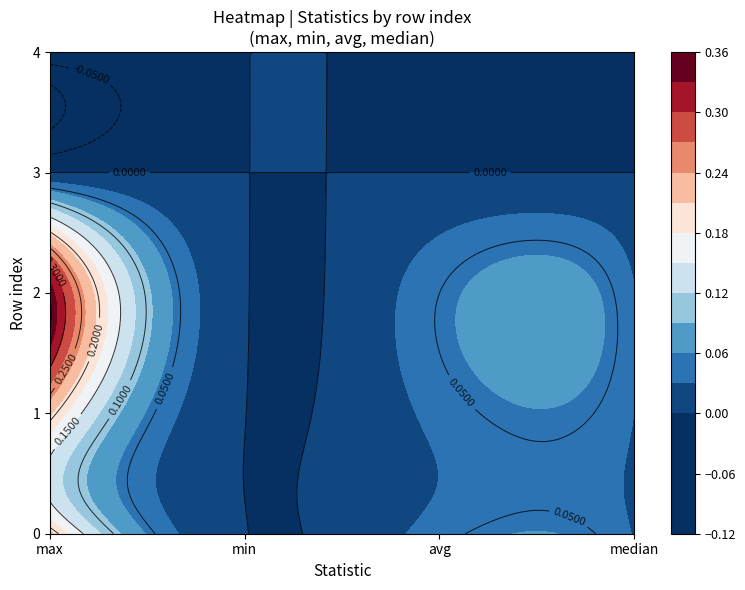

What is the maximum value shown in the chart?

0.3